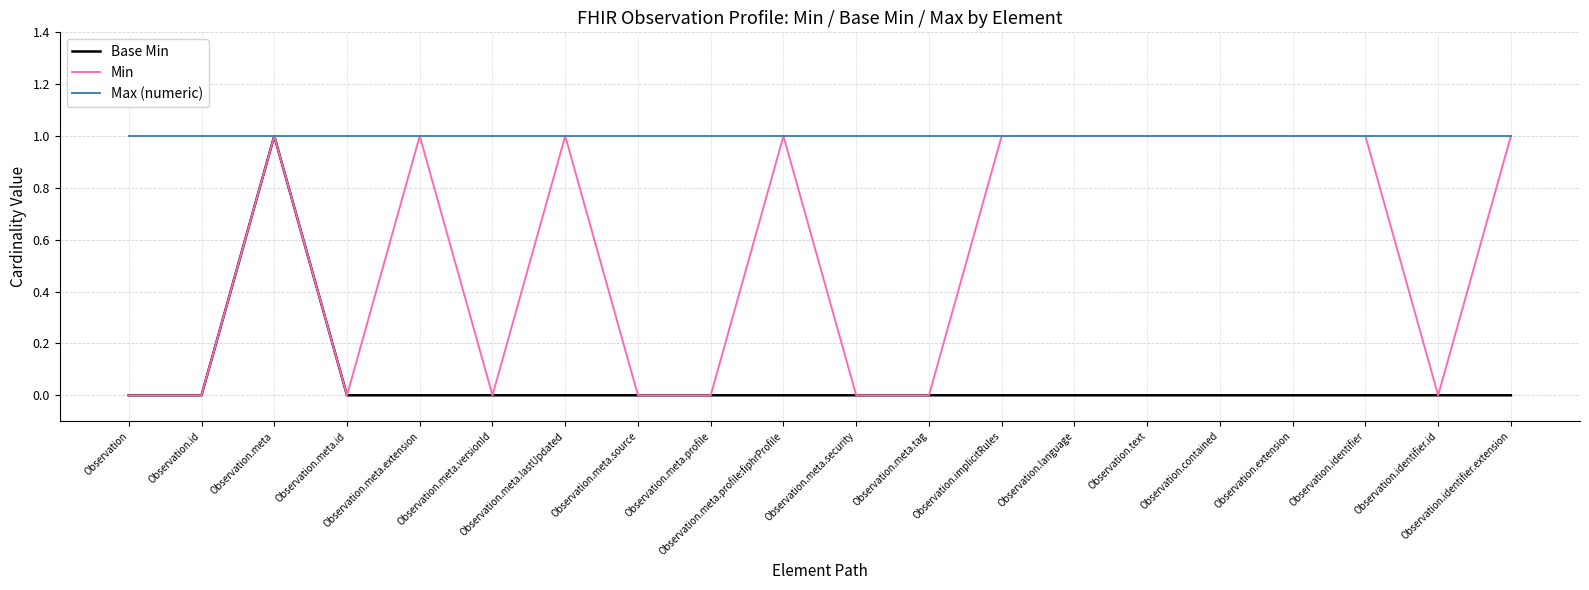

What are all the series names shown in the legend?

Base Min, Min, Max (numeric)